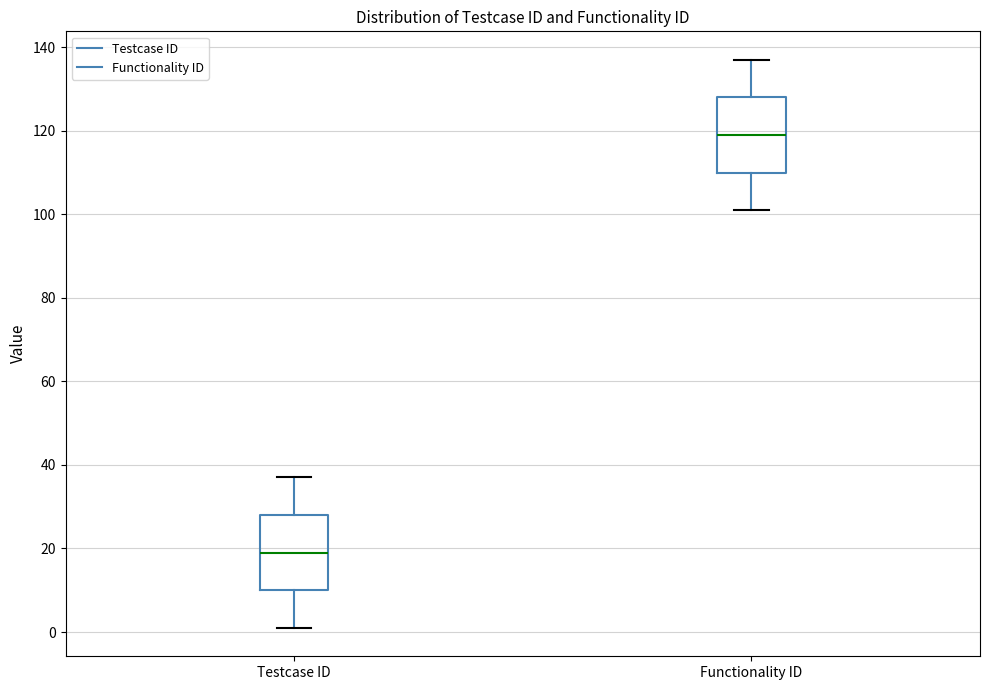

Reading left to right, transcribe this box plot: for each box, give where its median line is, the range the box spans, and where its two whiskers end, as read against the y-axis. The values are not printed on the chart, so give them approximately, as read against the axis.

Testcase ID: median 20, box 10 to 28, whiskers 2 to 38
Functionality ID: median 120, box 110 to 128, whiskers 102 to 138